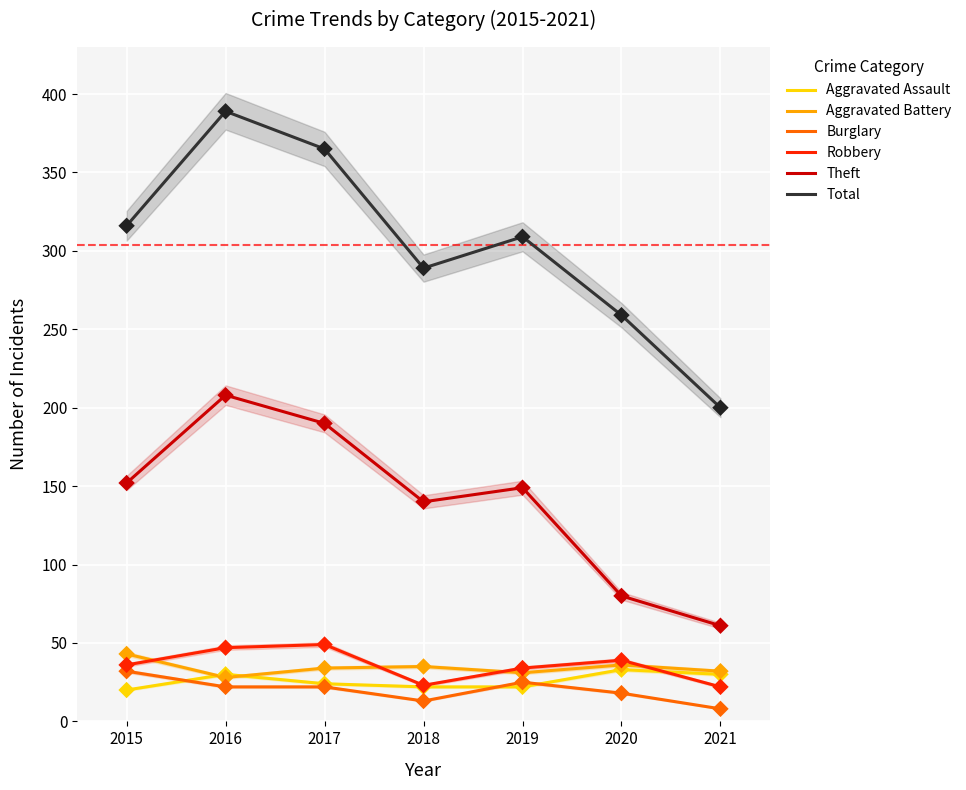

Which series has the widest spread of Y values?

Total